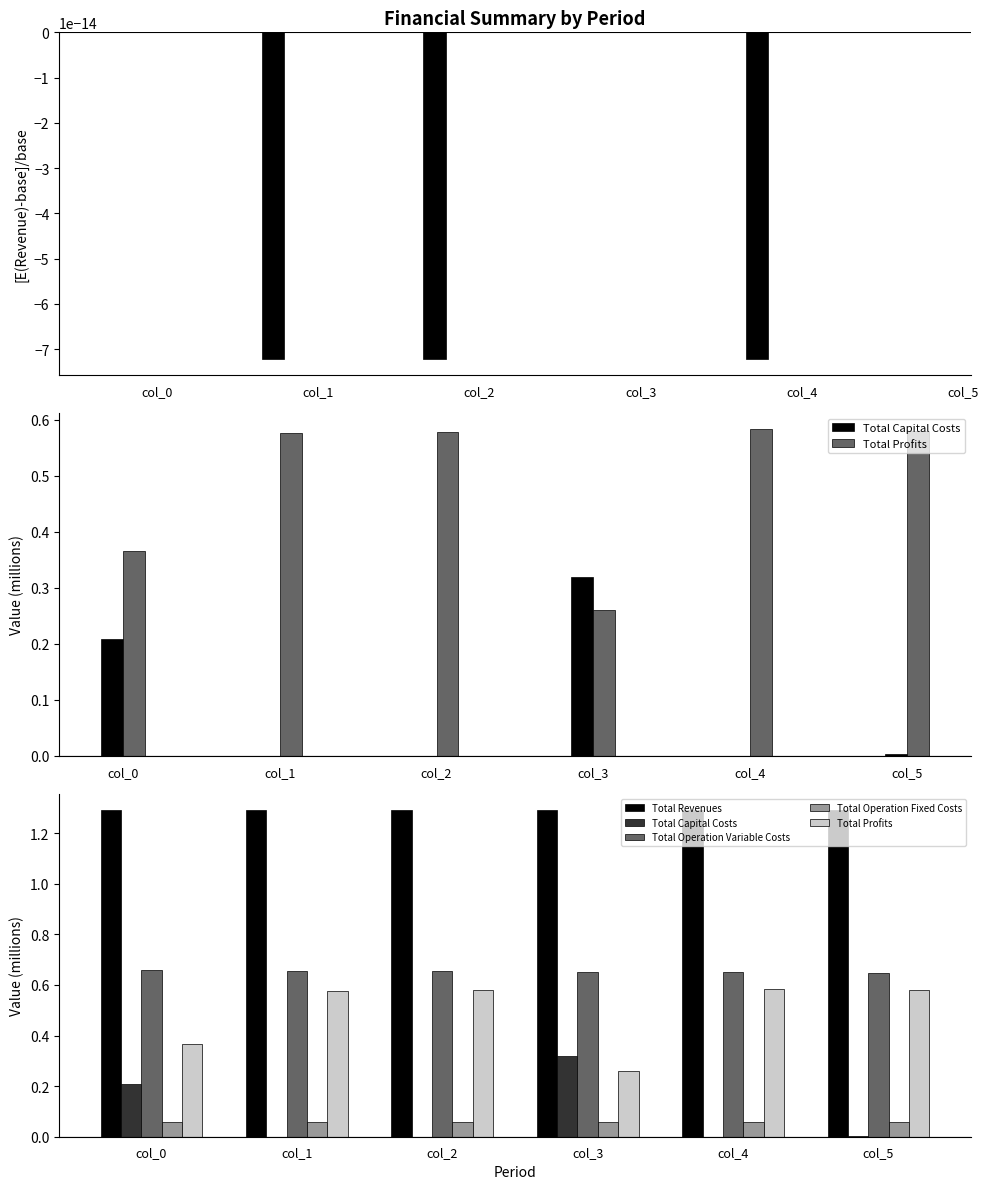

Reading right to left, extract all data points from this chart.

Total Revenues: 1.3	1.3	1.3	1.3	1.3	1.3
Total Capital Costs: 0.0	0.0	0.3	0.0	0.0	0.2
Total Profits: 0.6	0.6	0.3	0.6	0.6	0.4
Total Operation Variable Costs: 0.6	0.7	0.7	0.7	0.7	0.7
Total Operation Fixed Costs: 0.1	0.1	0.1	0.1	0.1	0.1